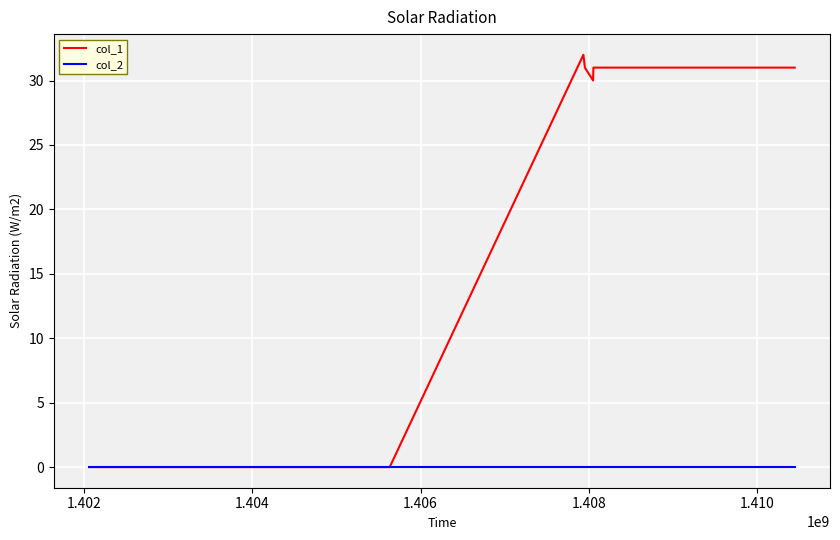

Which series has the largest range (max minus min)?

col_1